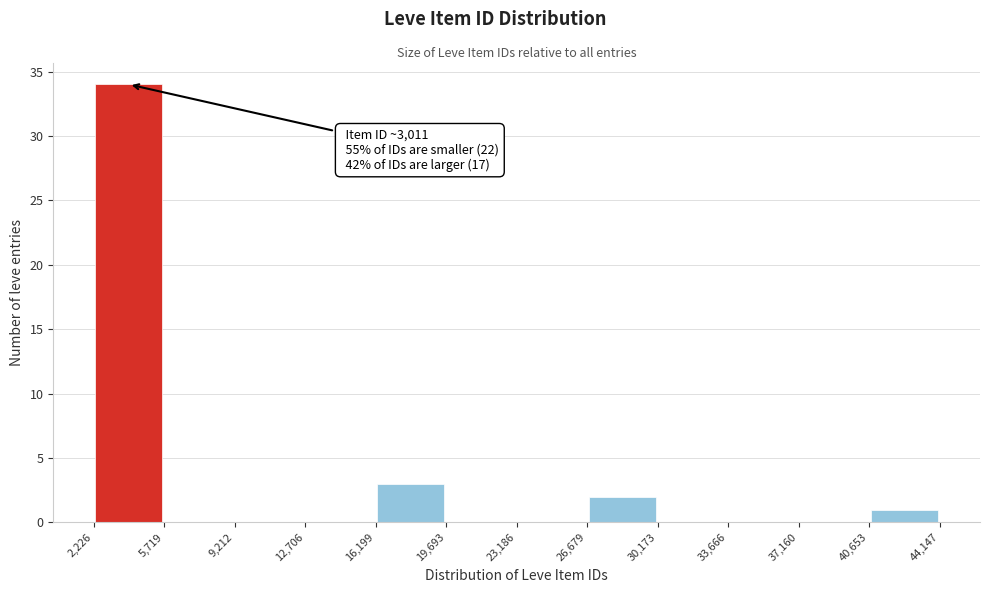

Which range on the x-axis has the tallest bar?

2,226 to 5,719